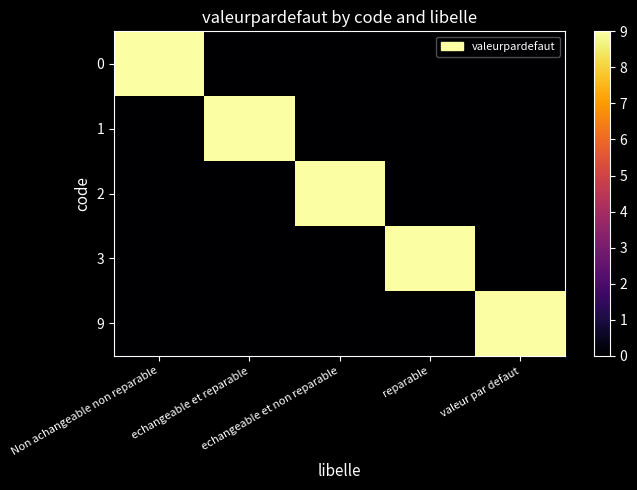

Rank the series at valeur par defaut from highest to lowest value.

9, 0, 1, 2, 3